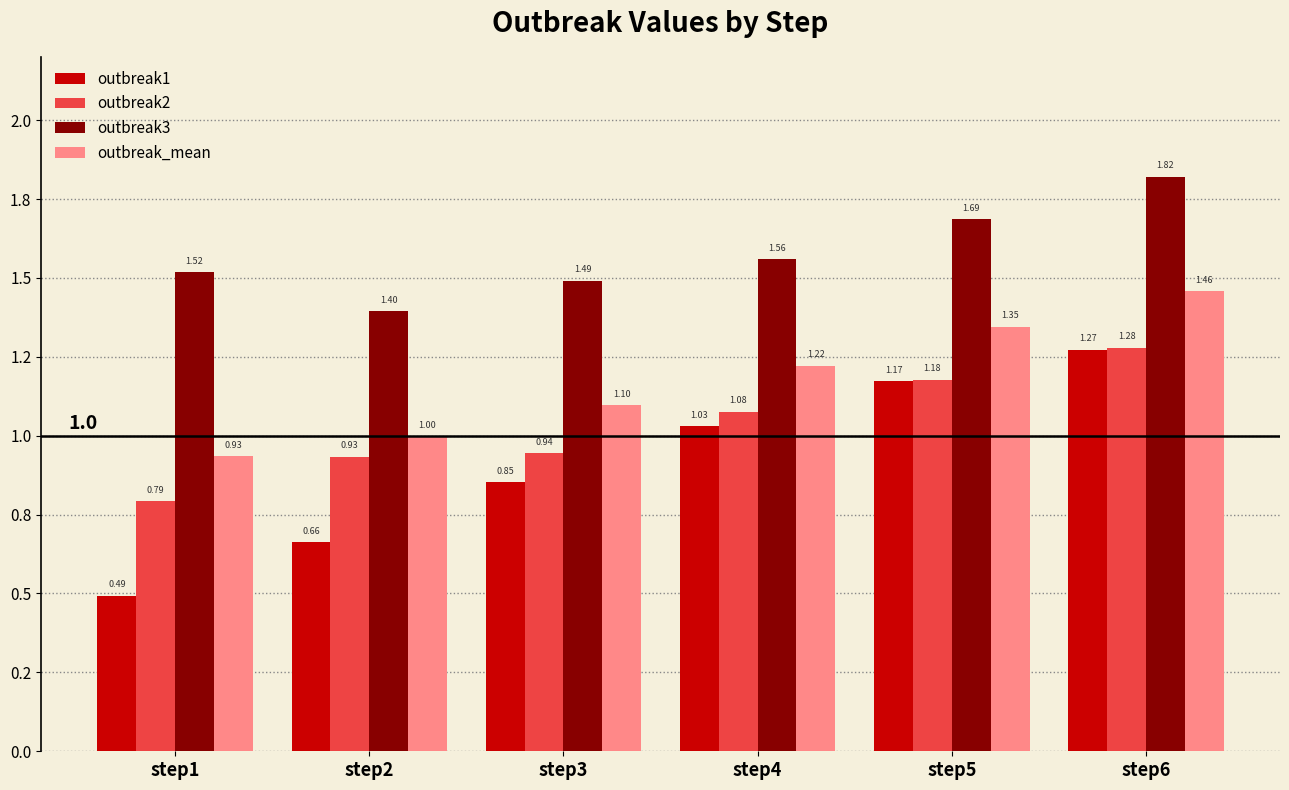

Reading right to left, extract all data points from this chart.

outbreak1: step6=1.3	step5=1.2	step4=1.0	step3=0.9	step2=0.7	step1=0.5
outbreak2: step6=1.3	step5=1.2	step4=1.1	step3=0.9	step2=0.9	step1=0.8
outbreak3: step6=1.8	step5=1.7	step4=1.6	step3=1.5	step2=1.4	step1=1.5
outbreak_mean: step6=1.5	step5=1.3	step4=1.2	step3=1.1	step2=1.0	step1=0.9